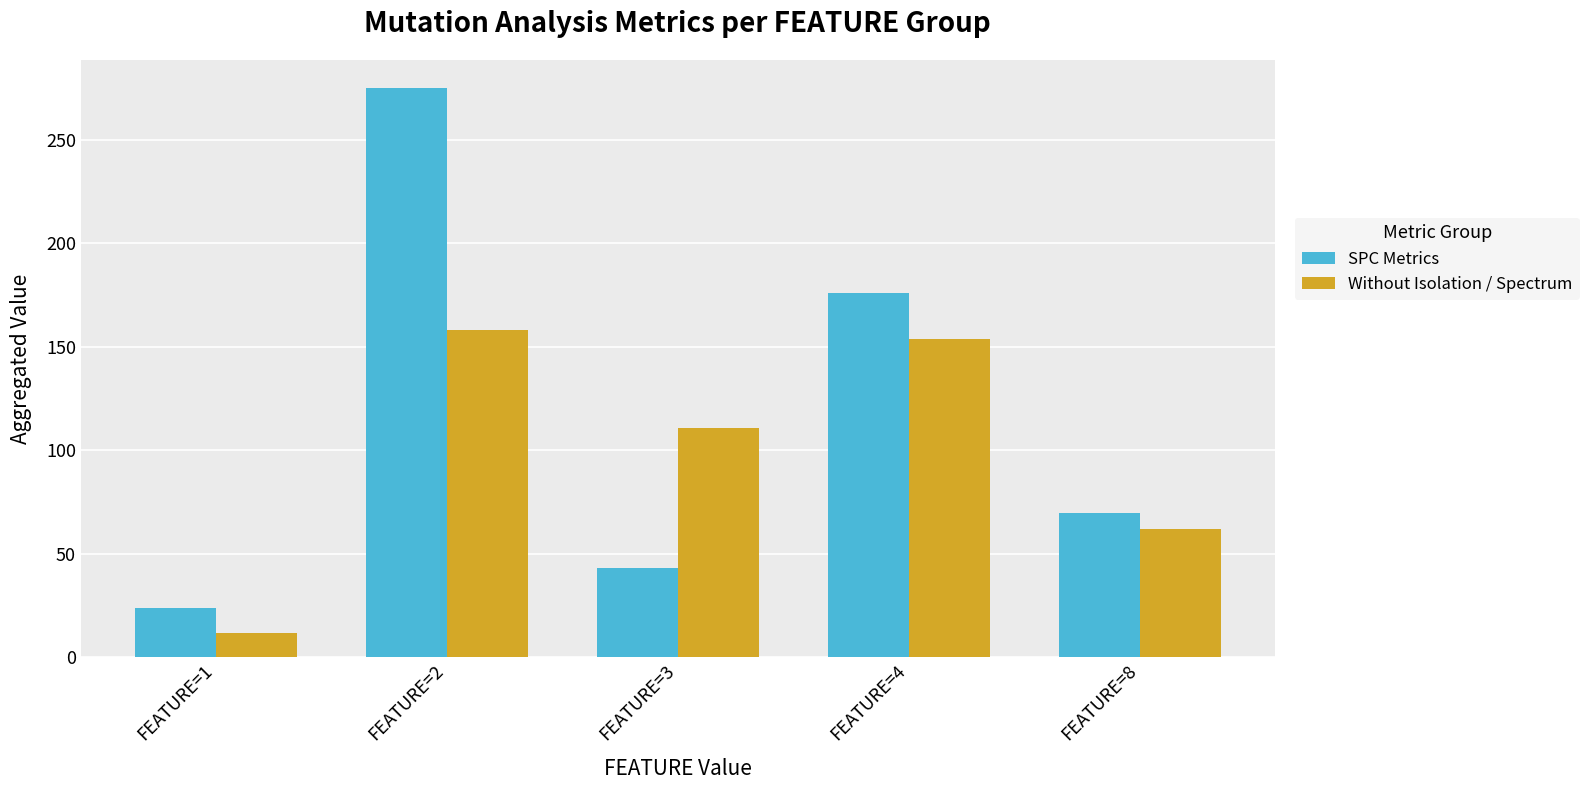

Are the bars horizontal?

No